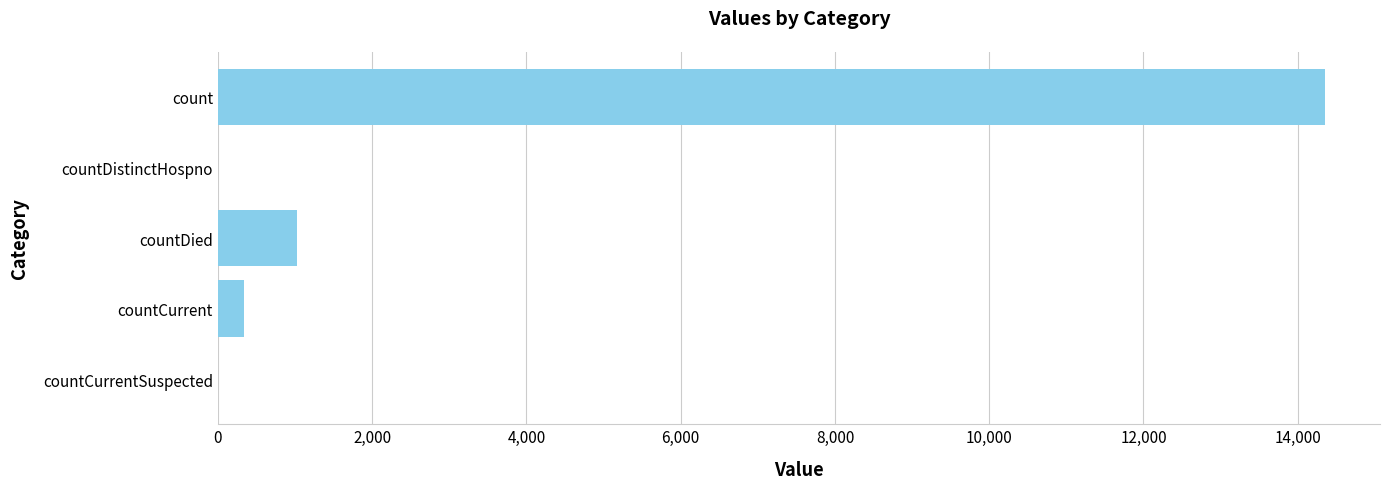

What is the greatest value displayed?

14349